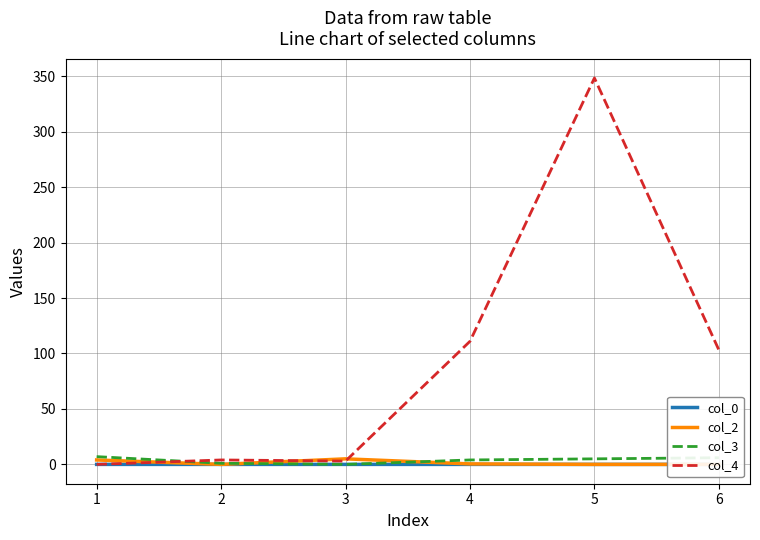

At which category is the sum across all series the highest?

5